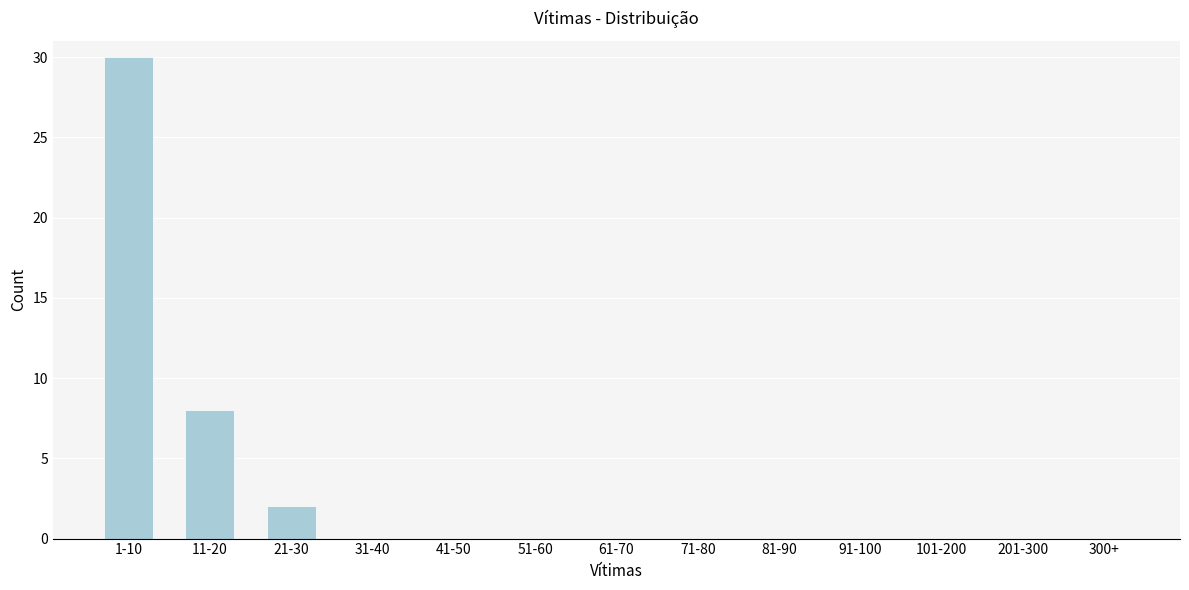

Reading left to right, extract all data points from this chart.

1-10=30	11-20=8	21-30=2	31-40=0	41-50=0	51-60=0	61-70=0	71-80=0	81-90=0	91-100=0	101-200=0	201-300=0	300+=0